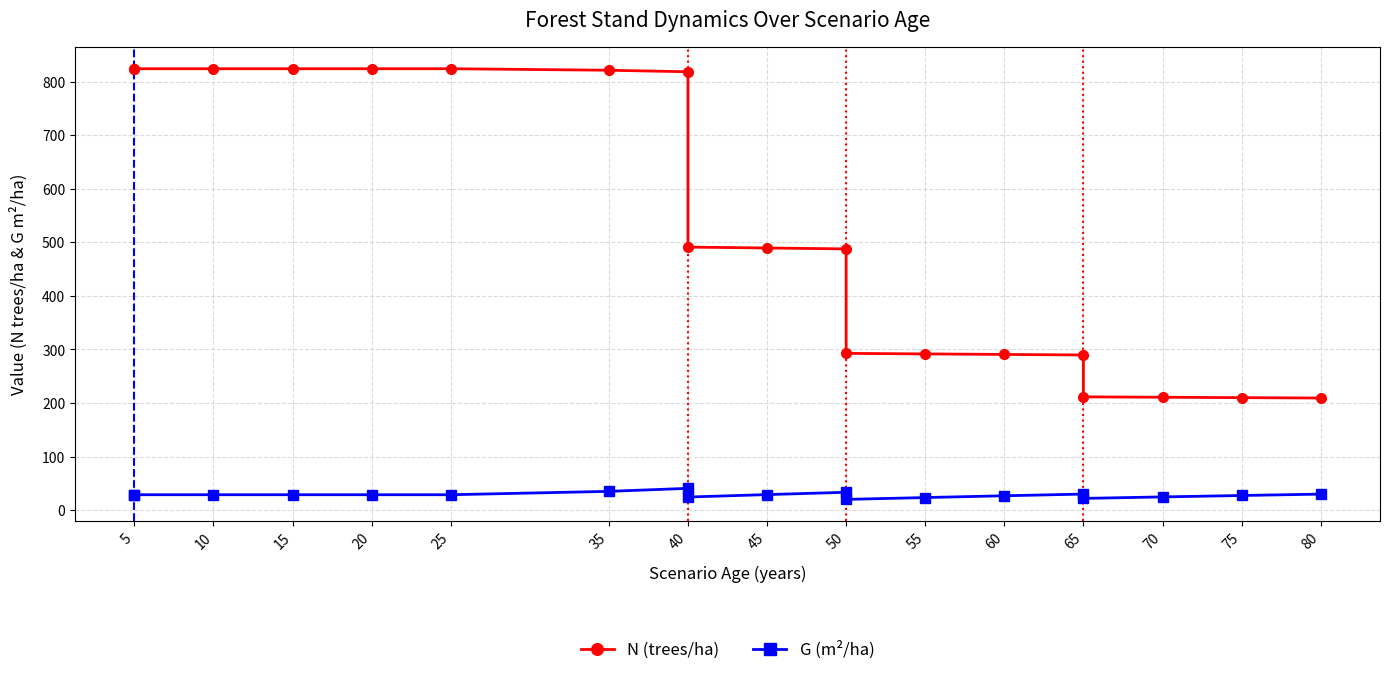

What is the sum of all N (trees/ha) values?

10057.7